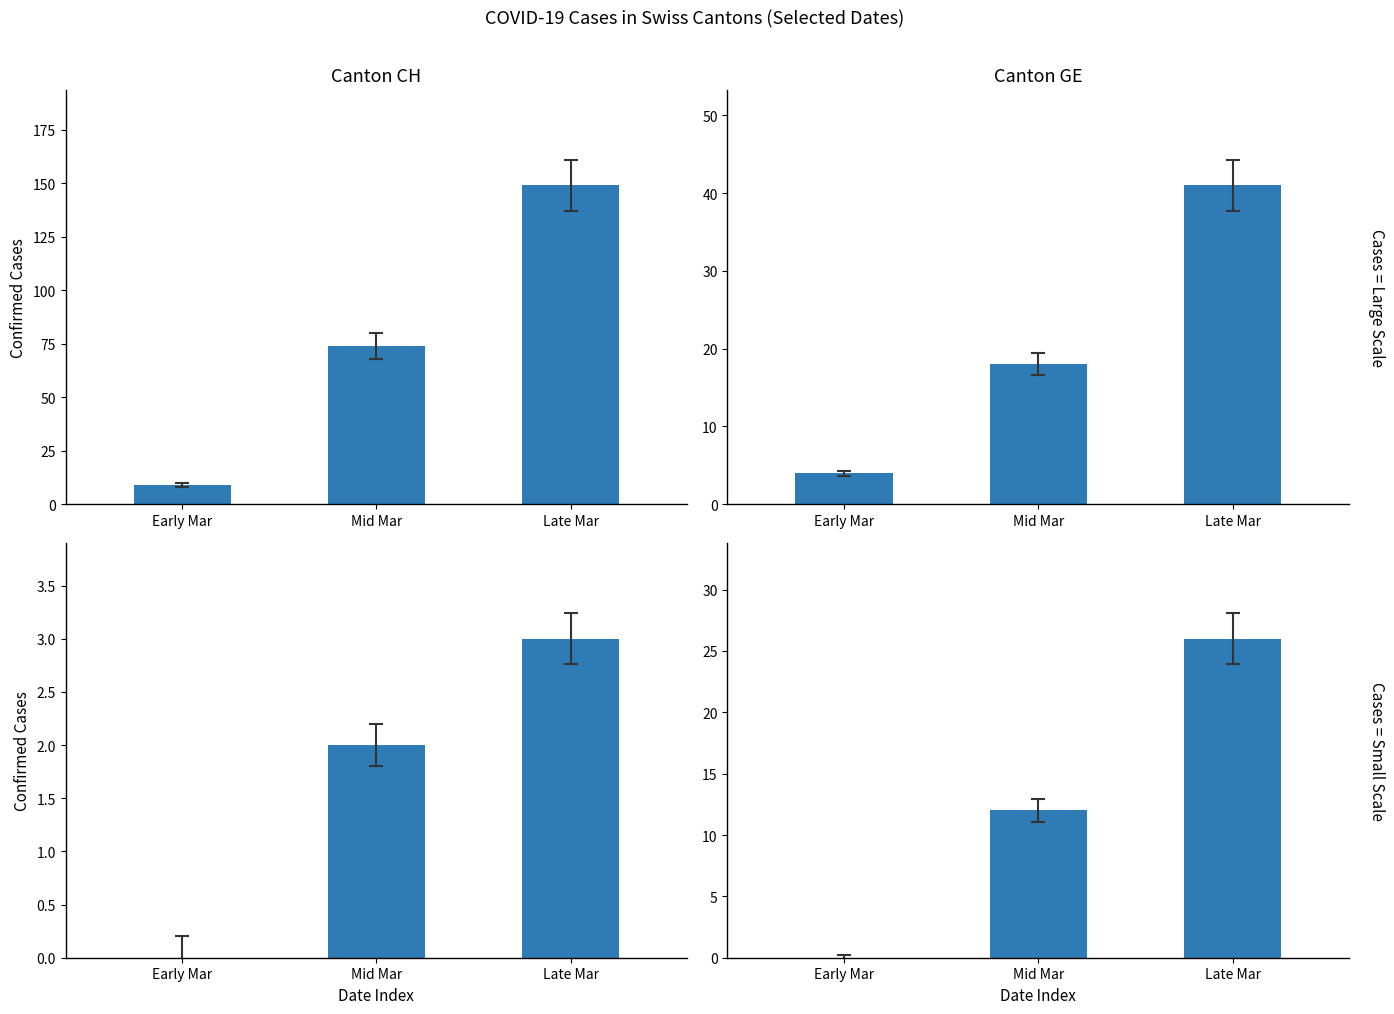

Is it true that VS equals 11 at Late Mar?

False